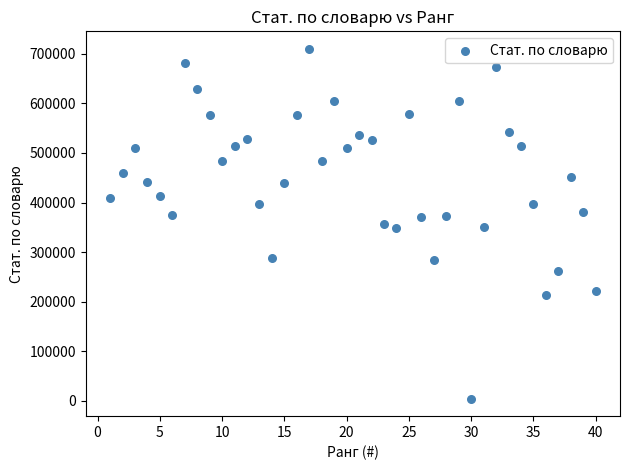

What is the range of Y values (max minus min)?

705951